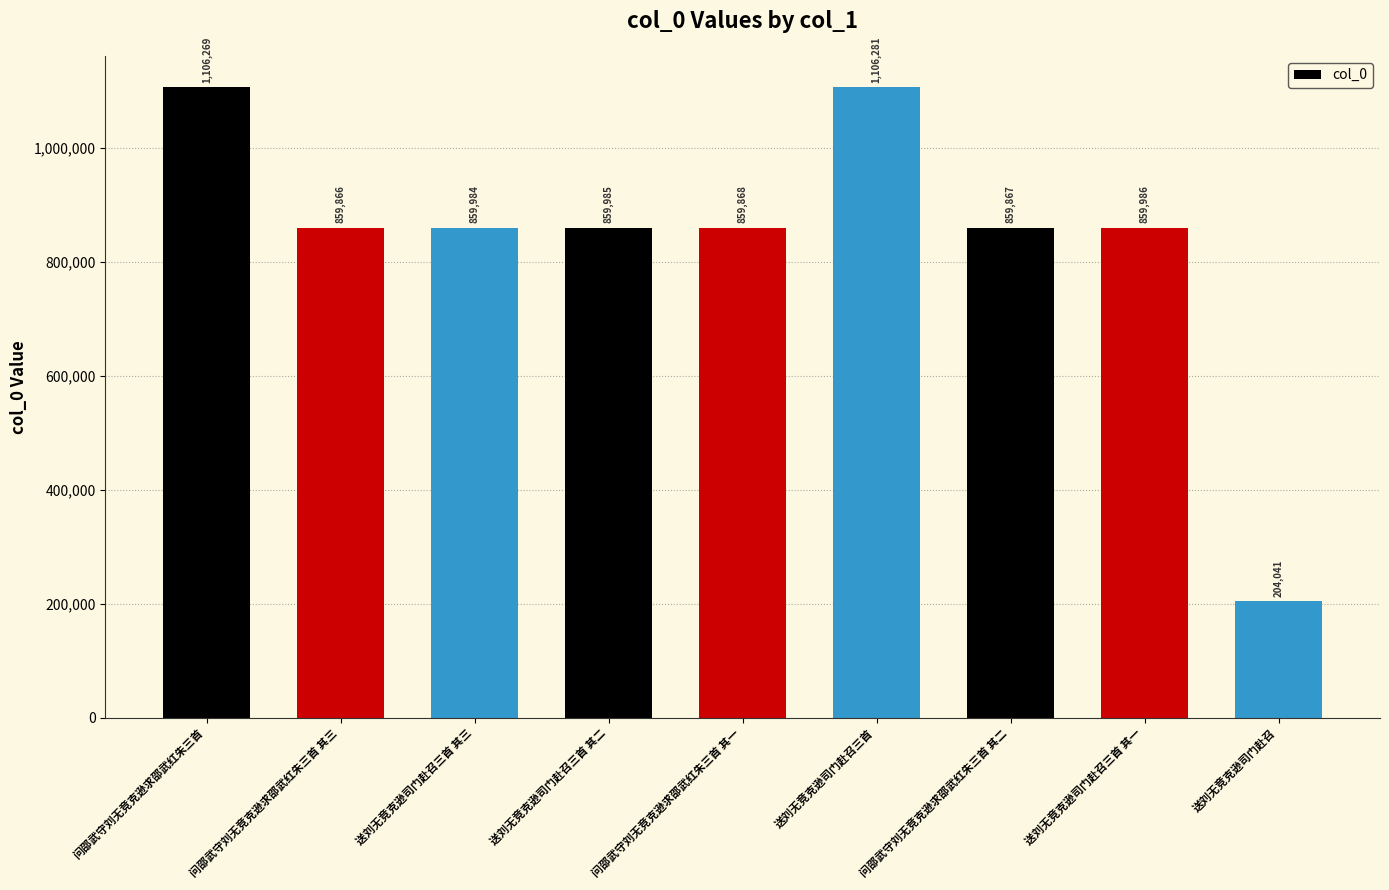

What is the difference between the maximum and minimum values?

902240